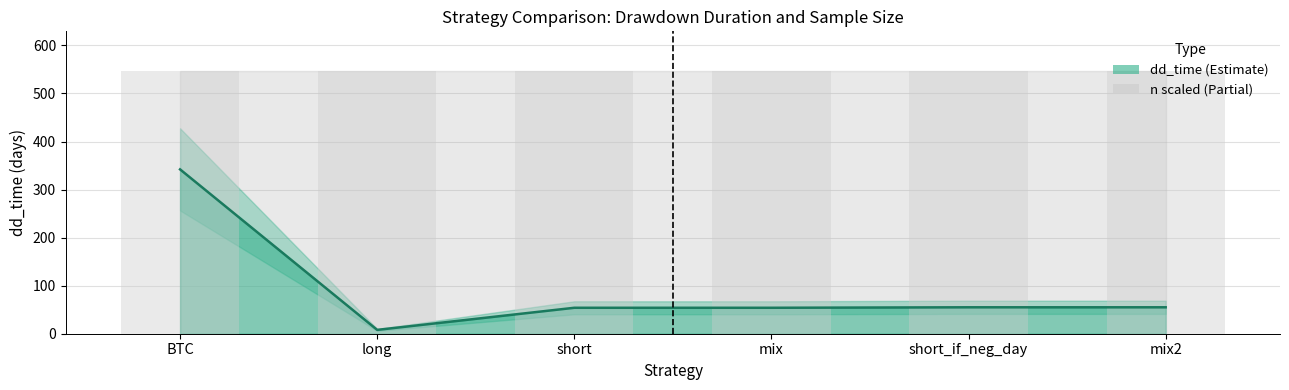

What is the label of the 1st bar from the left?

BTC